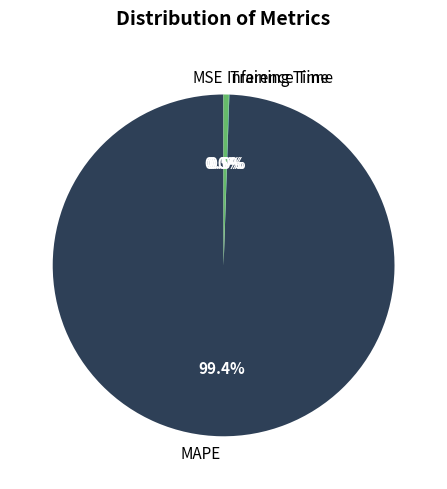

Which slice is the largest?

MAPE